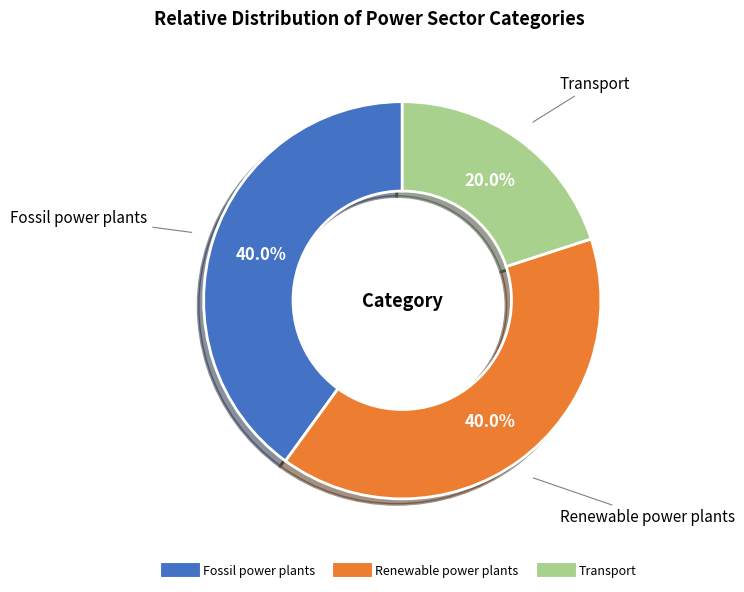

The Fossil power plants slice represents 51% of the pie. True or false?

False